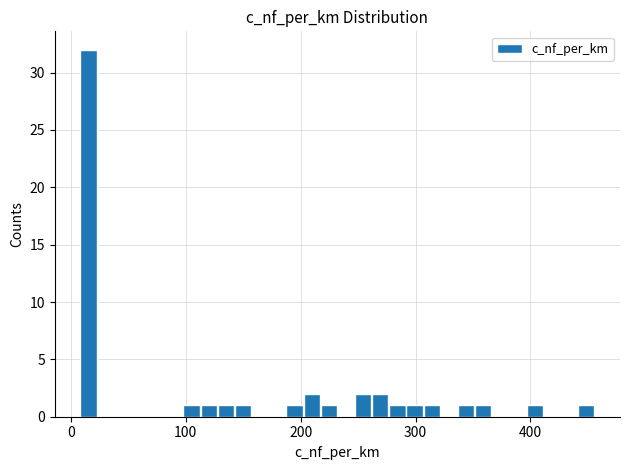

Around what value on the x-axis is the tallest bar? Give the approximate position of its centre, as read against the axis.

20